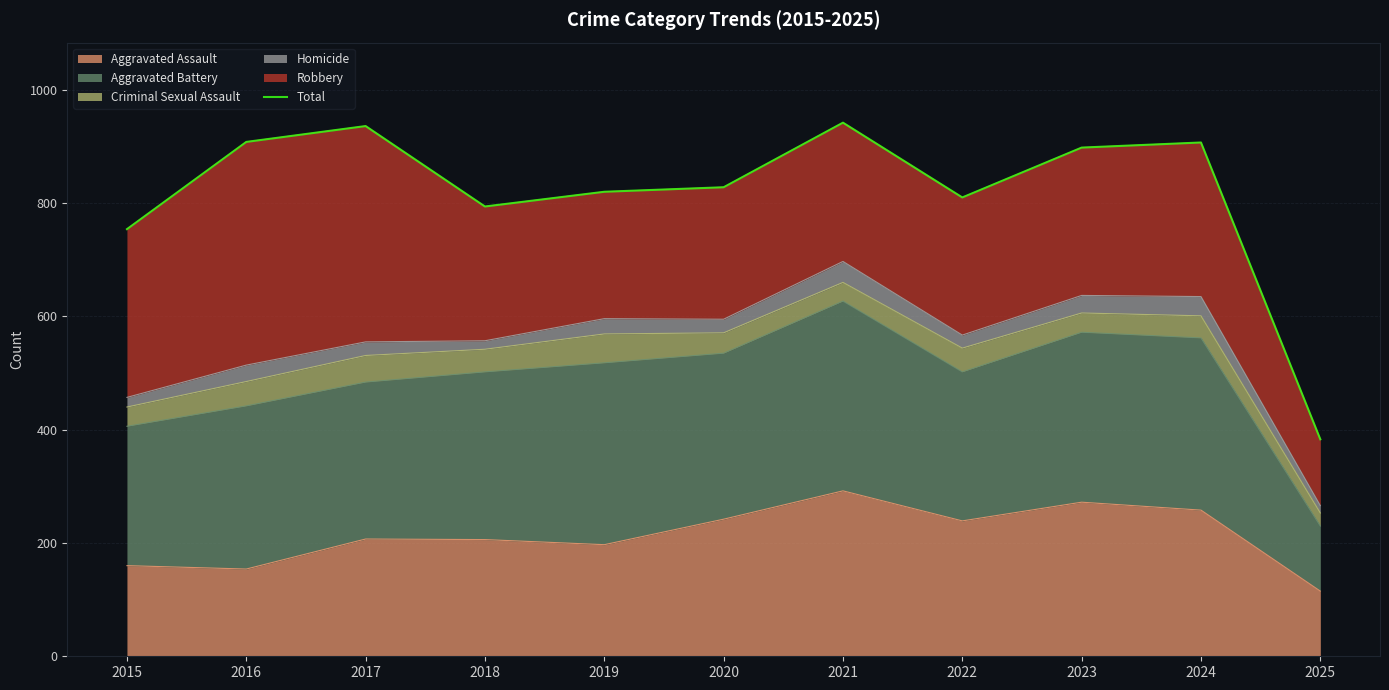

What is the change in value from 2015 to 2016?

+154